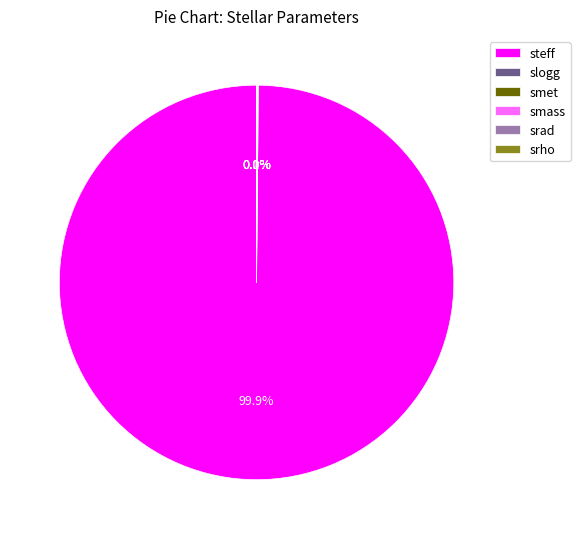

Which slice represents more than half of the pie?

steff